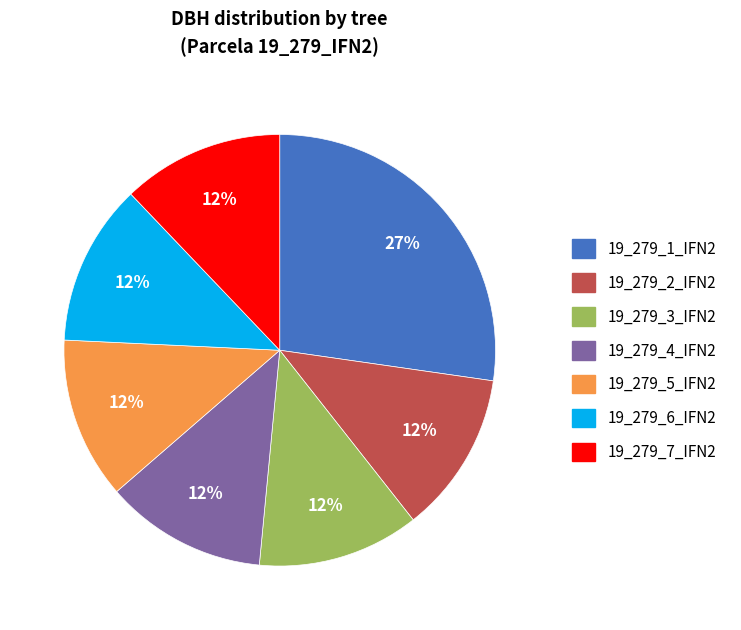

Between 19_279_4_IFN2 and 19_279_1_IFN2, which is larger?

19_279_1_IFN2